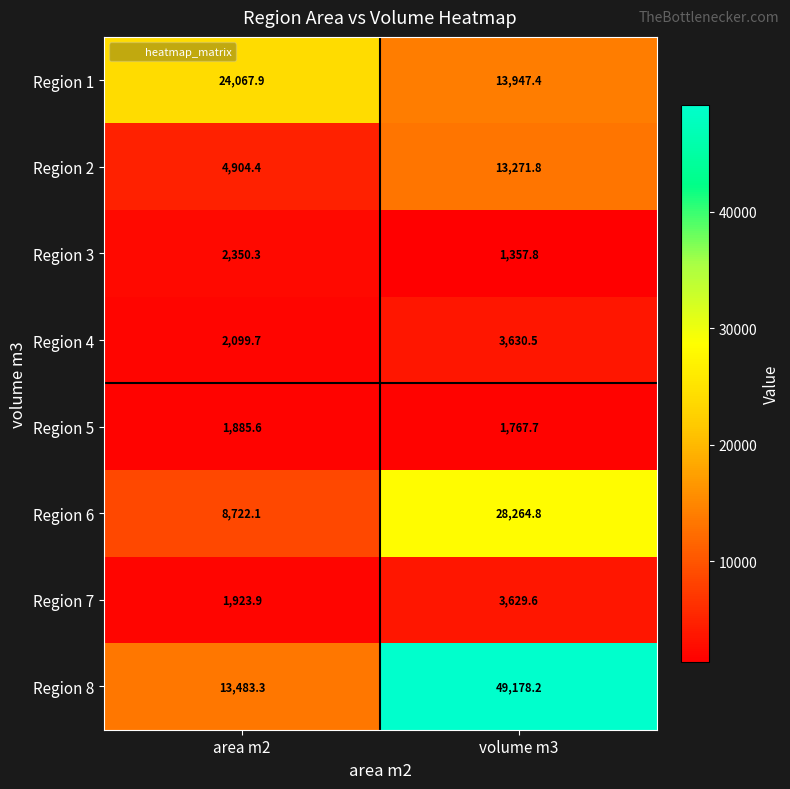

Which series has the largest total across all categories?

Region 8